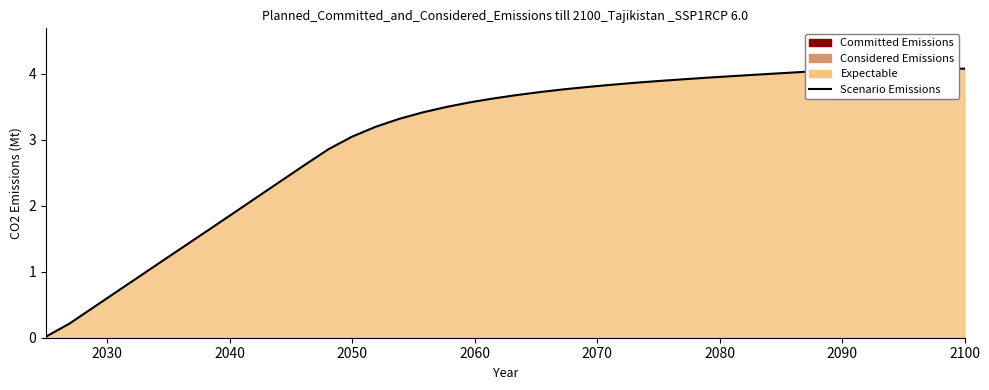

Reading left to right, extract all data points from this chart.

0.0	0.2	0.5	0.7	0.9	1.2	1.4	1.7	1.9	2.1	2.4	2.6	2.9	3.0	3.2	3.3	3.4	3.5	3.6	3.6	3.7	3.7	3.8	3.8	3.8	3.9	3.9	3.9	3.9	4.0	4.0	4.0	4.0	4.0	4.1	4.1	4.1	4.1	4.1	4.1